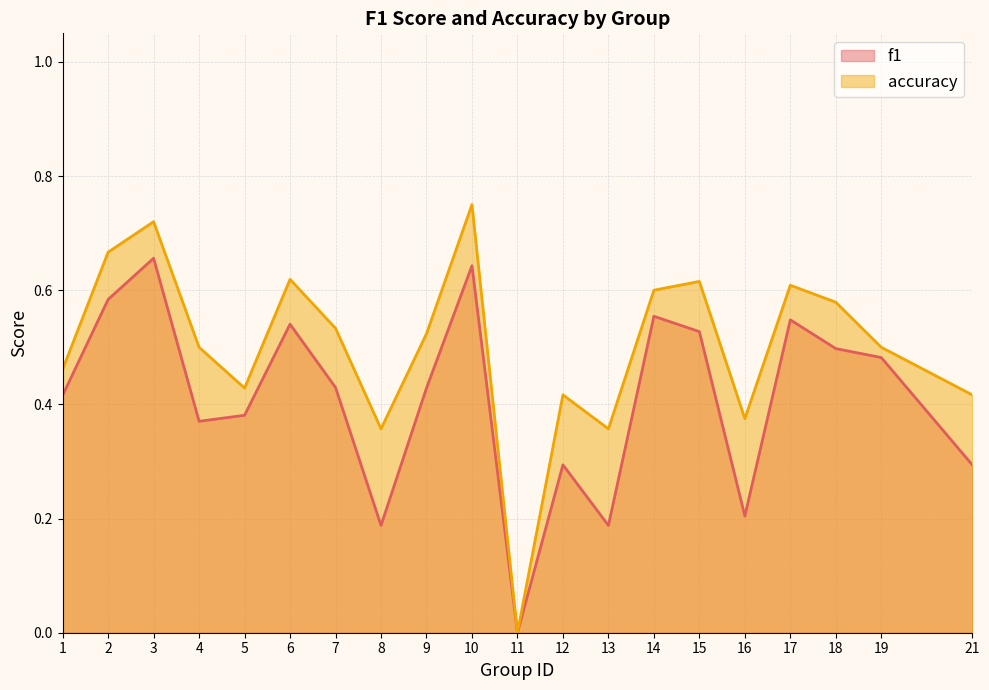

Does the chart display data point markers on the line(s)?

No